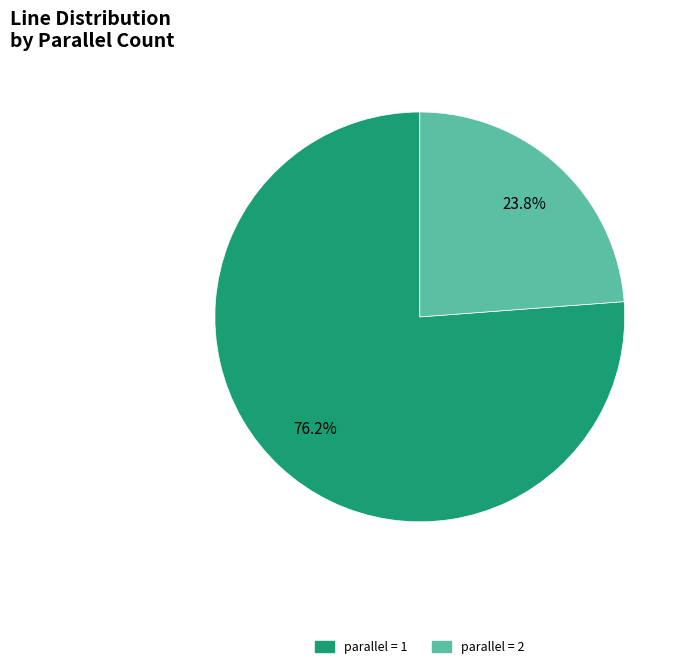

What is the smallest slice in the pie chart?

parallel = 2